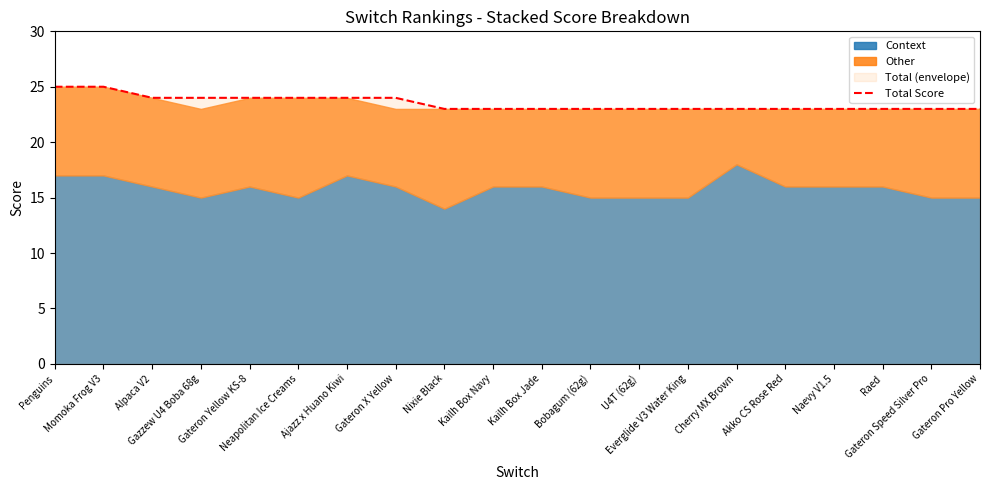

Which category has the highest value across all series?

Penguins